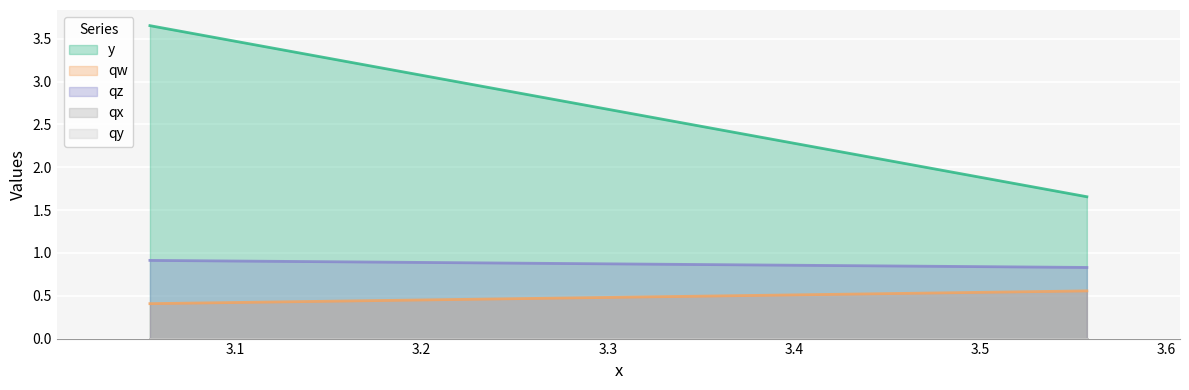

Which has a higher value, 3.05416440963745 or 3.05416440963745?

3.05416440963745